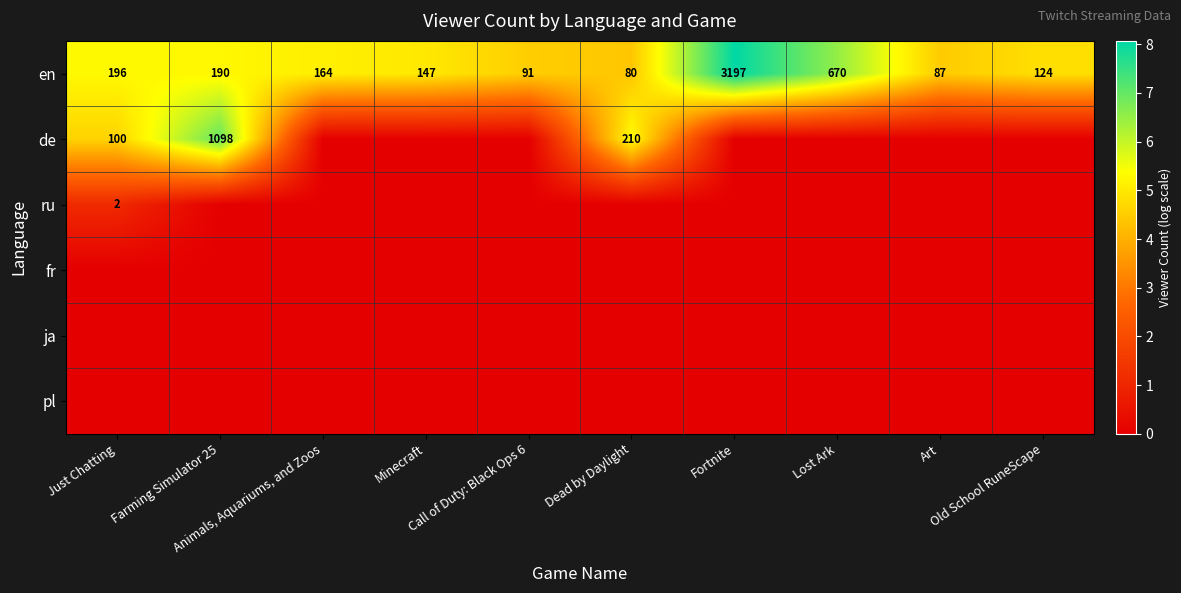

Which series changed the most between Animals, Aquariums, and Zoos and Art?

en